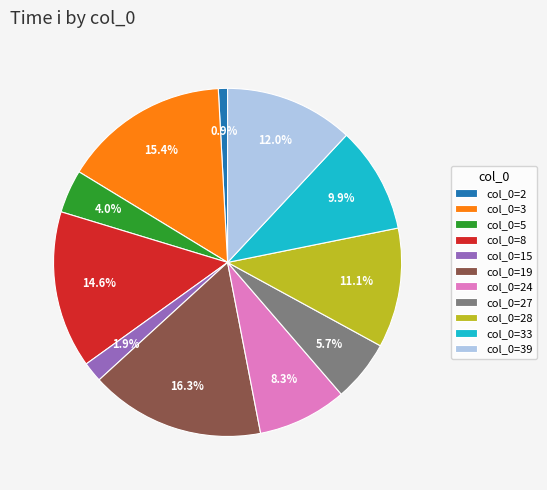

Is there any slice that represents more than half of the pie?

No